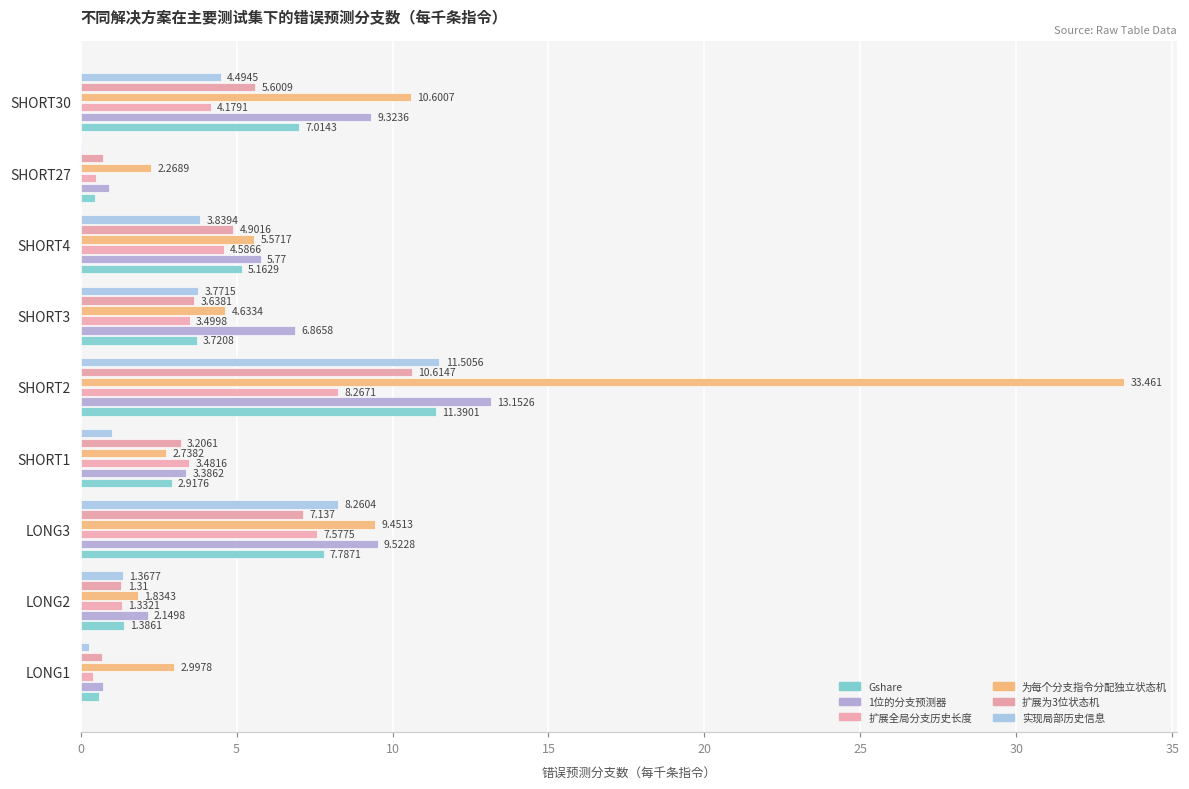

How many series are shown in this chart?

6